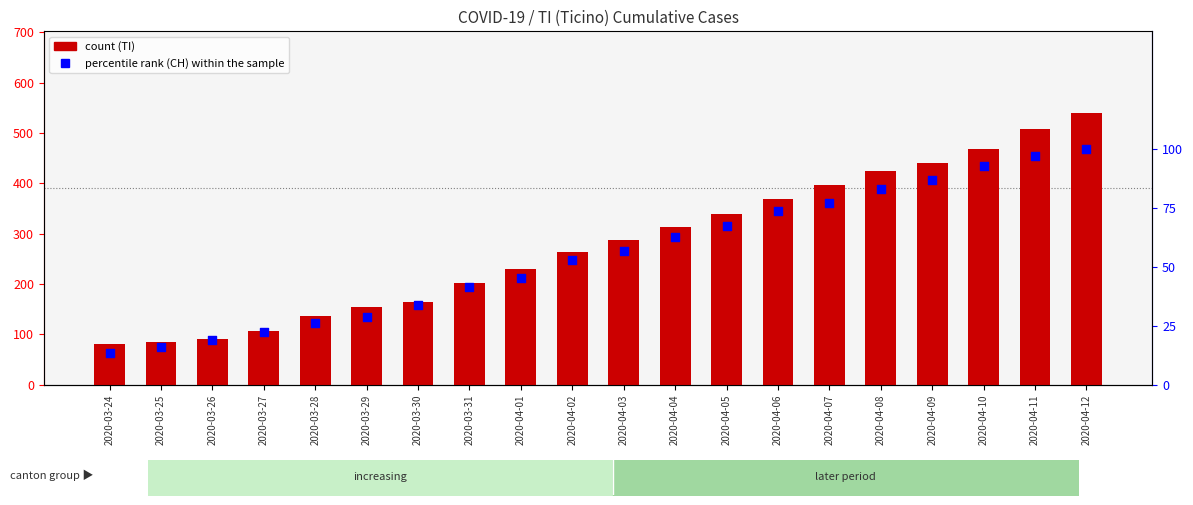

What is the total value across all series at 2020-04-07?

474.2